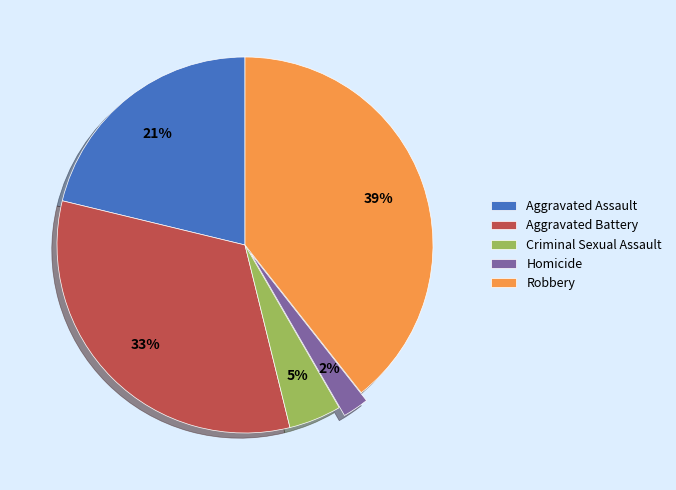

What percentage is the Homicide slice, to the nearest percent?

2%